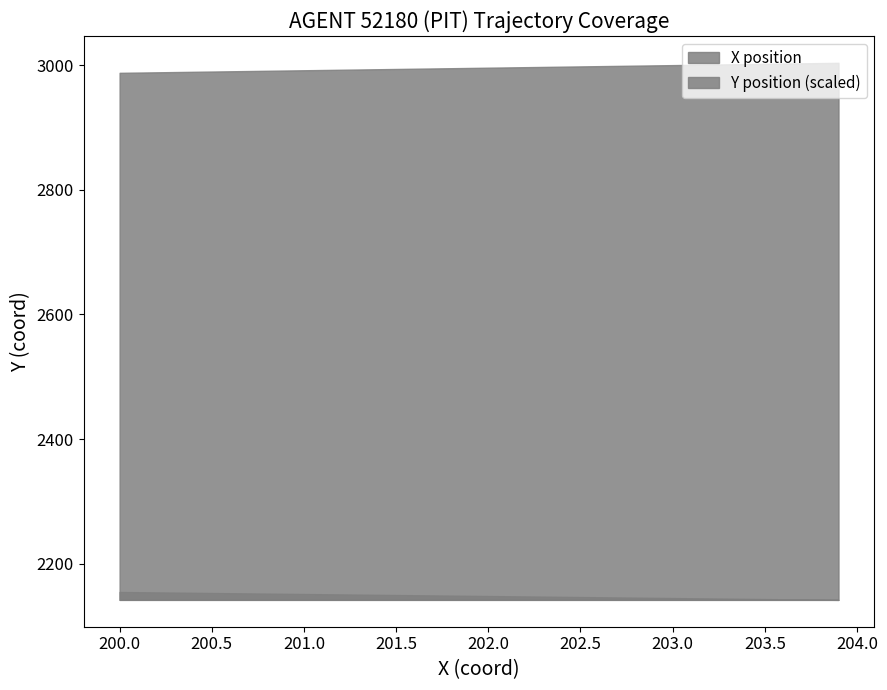

Which series changed the most between 27 and 37?

Y